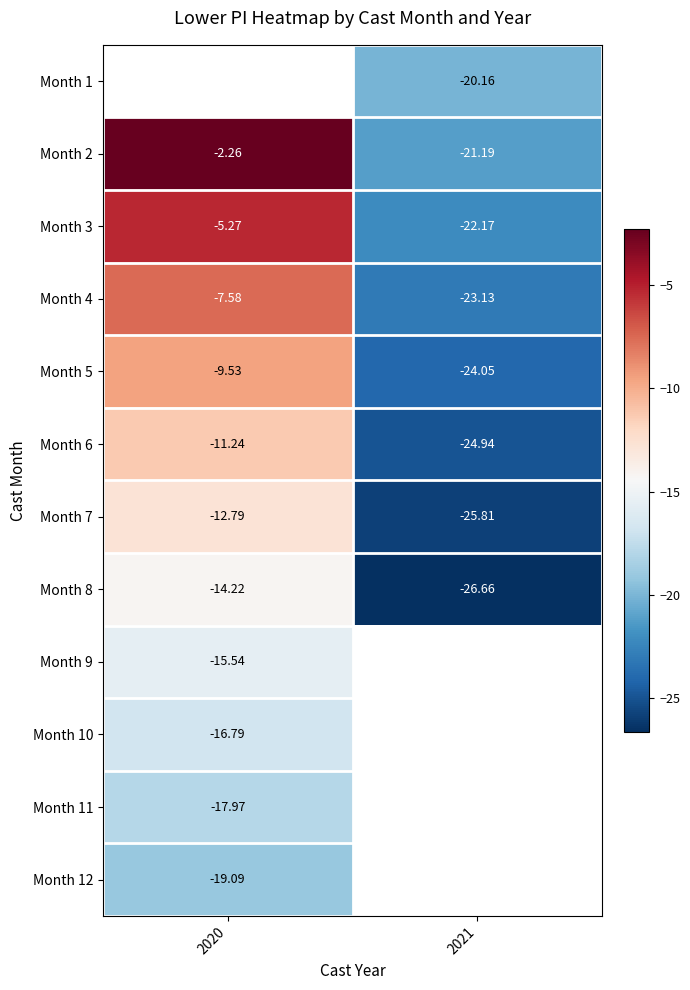

Is the value of Month 3 at 2021 greater than the value of Month 7 at 2021?

Yes